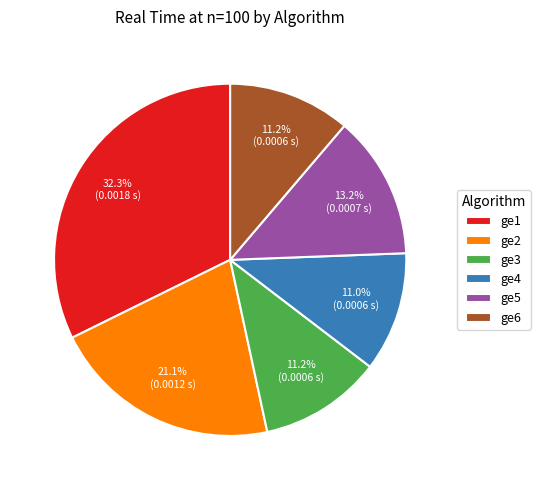

What percentage is NOT represented by ge2?

78.9%